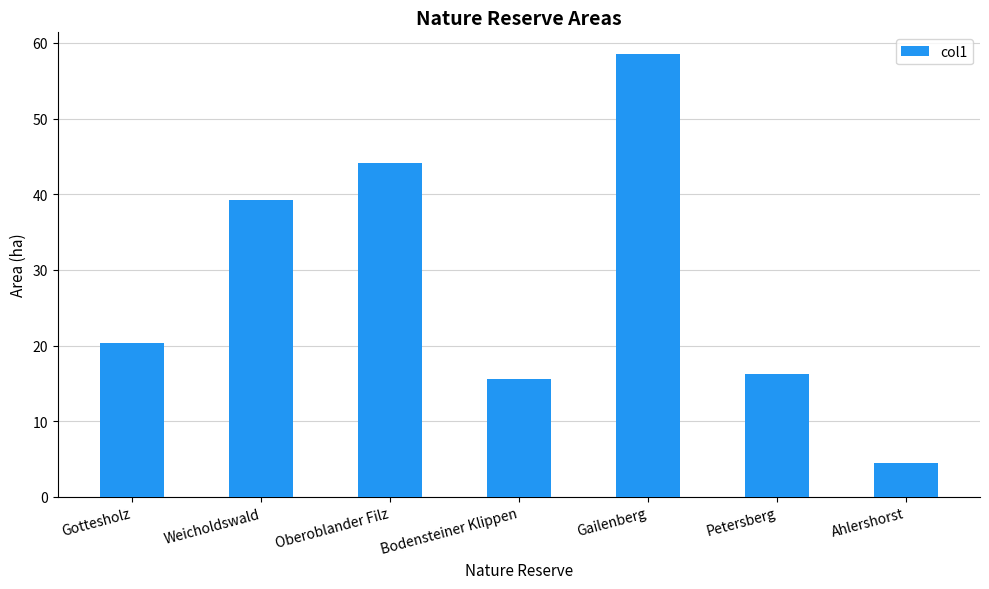

Are the bars grouped side by side (vs. stacked)?

No